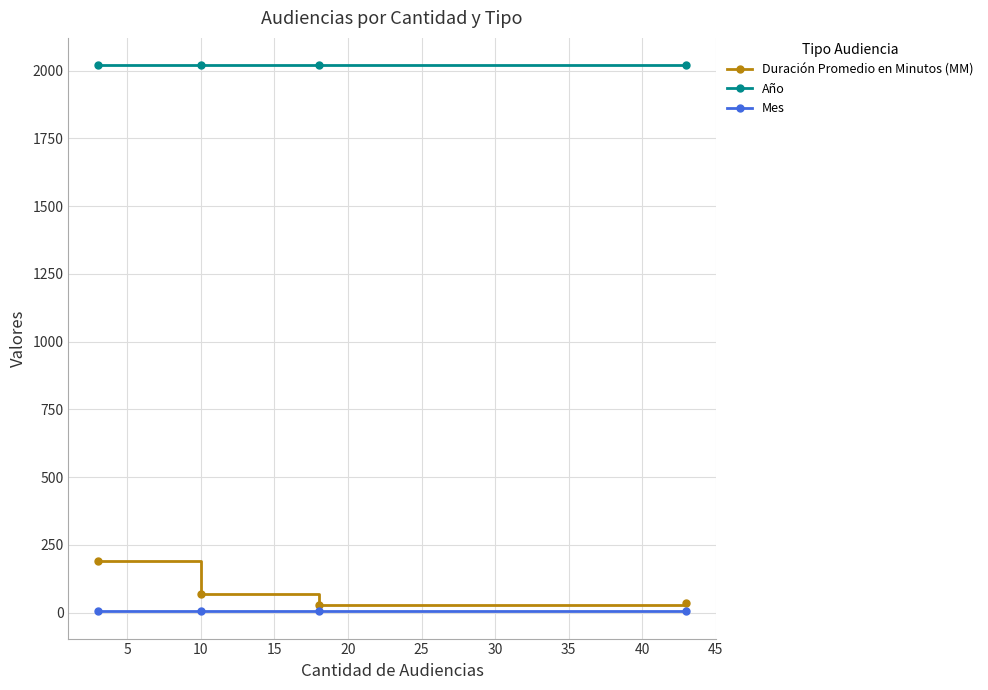

True or false: Duración Promedio en Minutos (MM) and Año intersect in this chart.

False